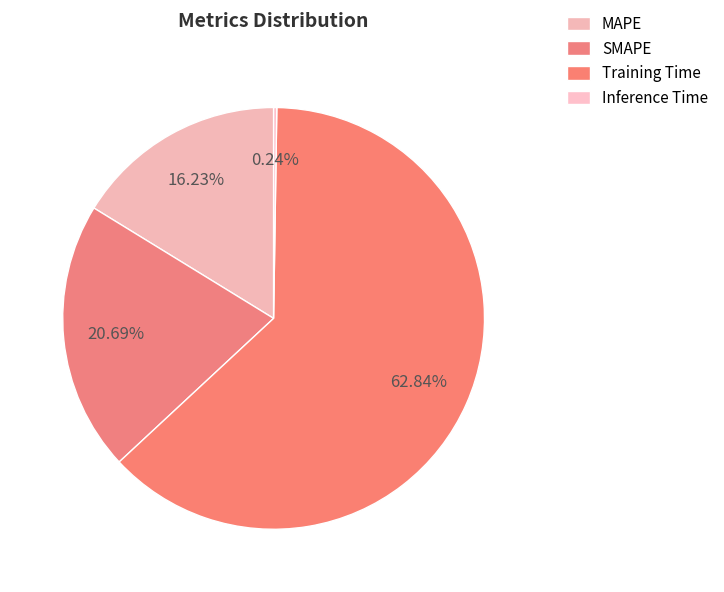

Which has a higher value, SMAPE or MAPE?

SMAPE